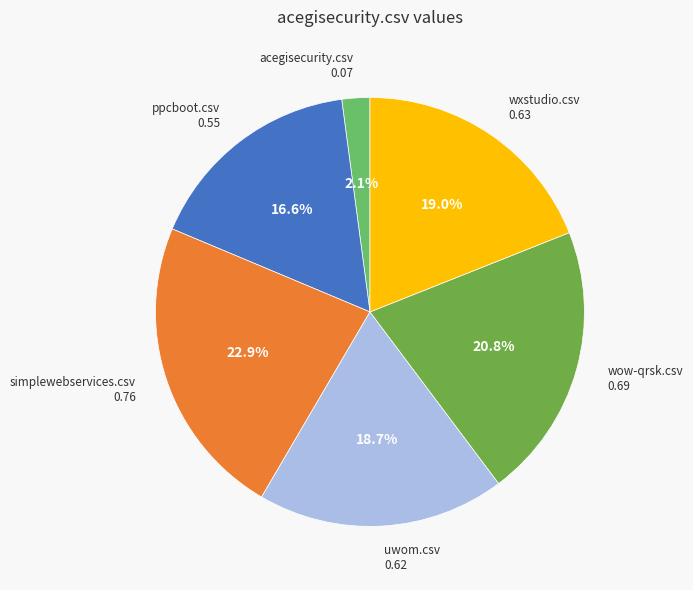

Which category has the biggest portion of the pie?

simplewebservices.csv